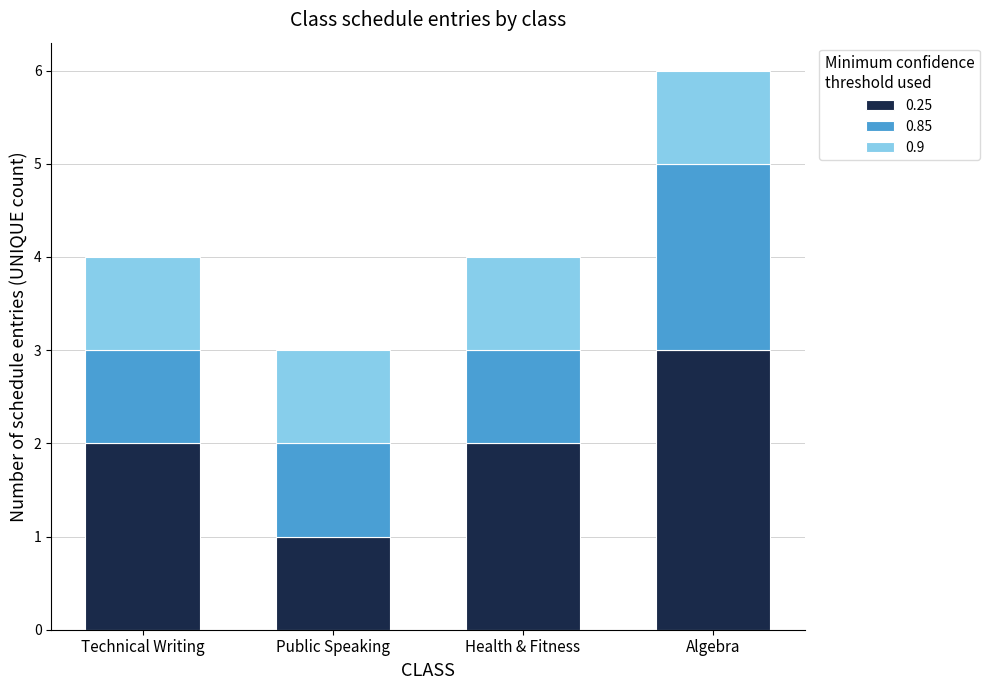

At which label does 0.25 reach its peak?

Algebra